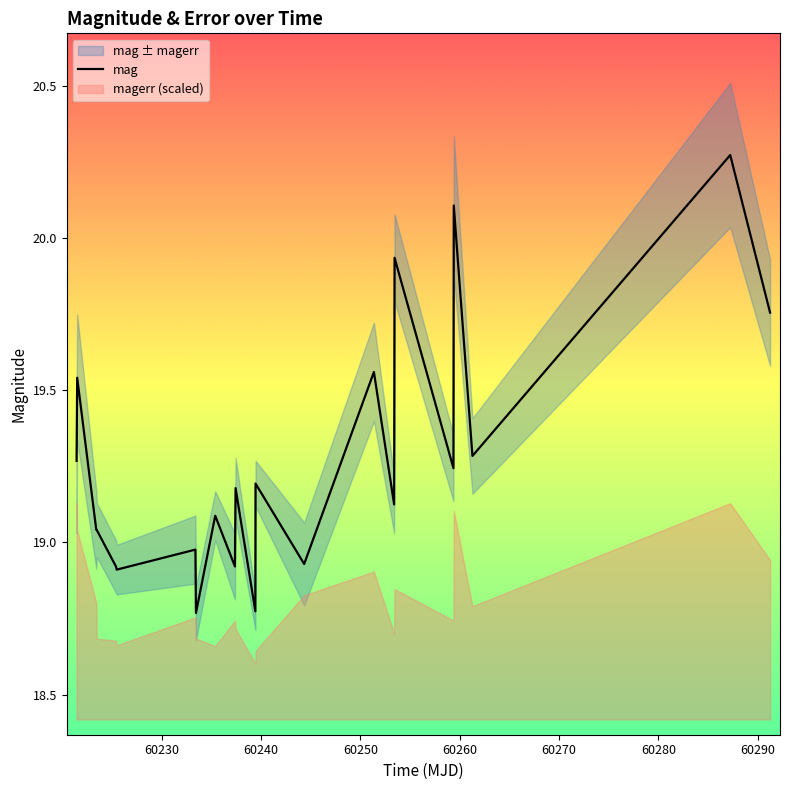

What is the maximum value shown in the chart?

20.3